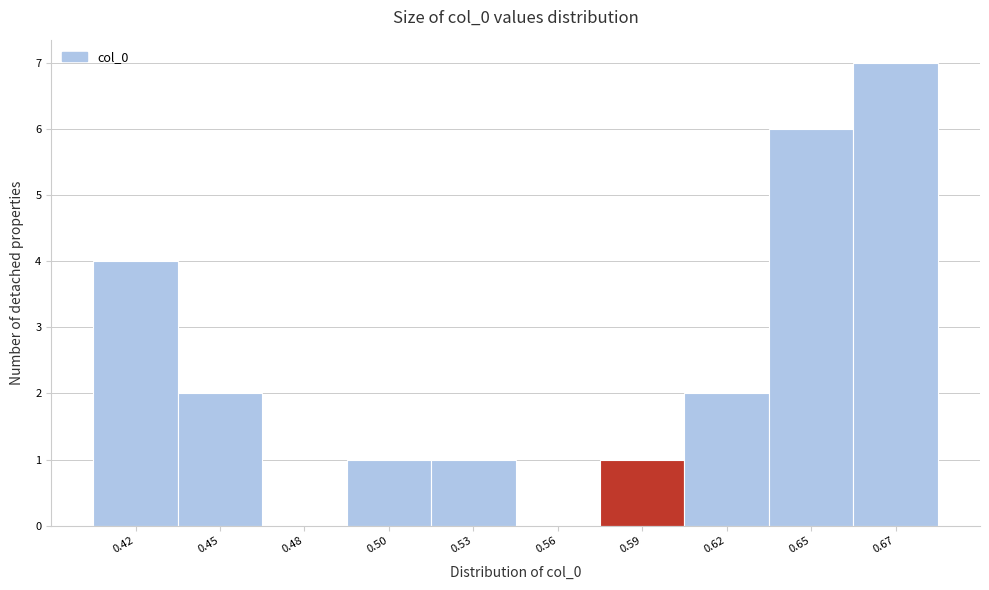

Reading left to right, transcribe all the data shown in this chart.

0.42=4	0.45=2	0.48=0	0.50=1	0.53=1	0.56=0	0.59=1	0.62=2	0.65=6	0.67=7